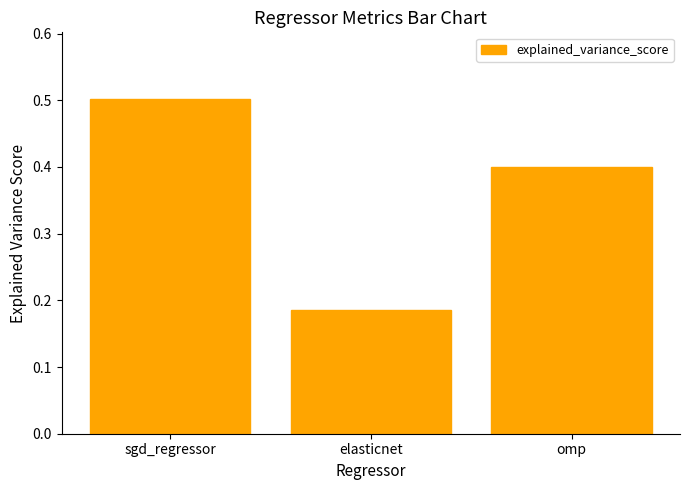

List the labels in order of value, smallest first.

elasticnet, omp, sgd_regressor